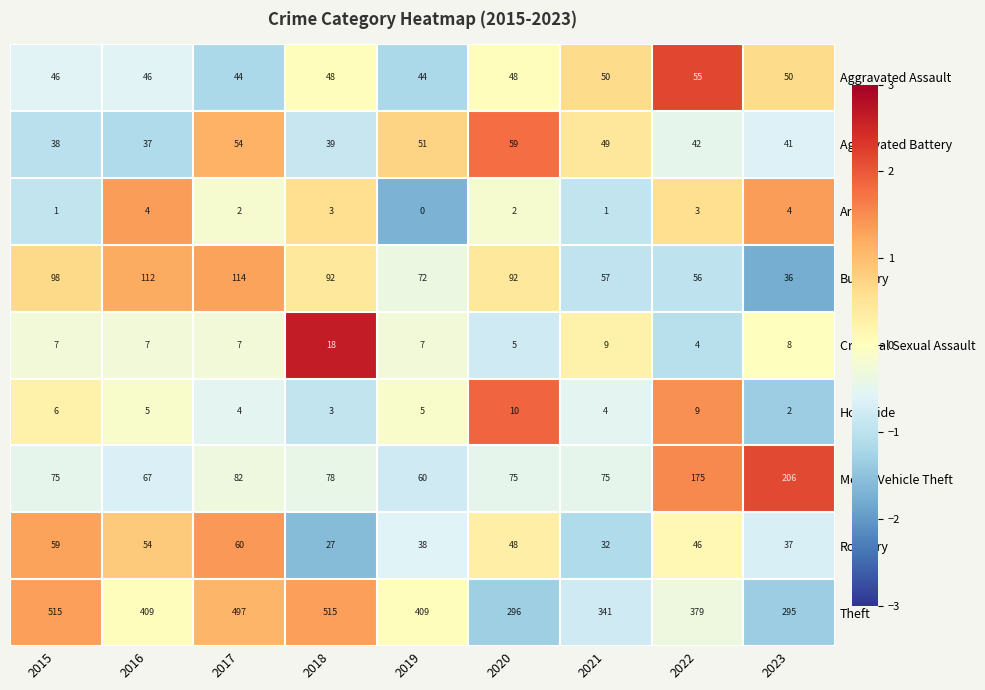

What value does the Homicide series have at 2019?

5